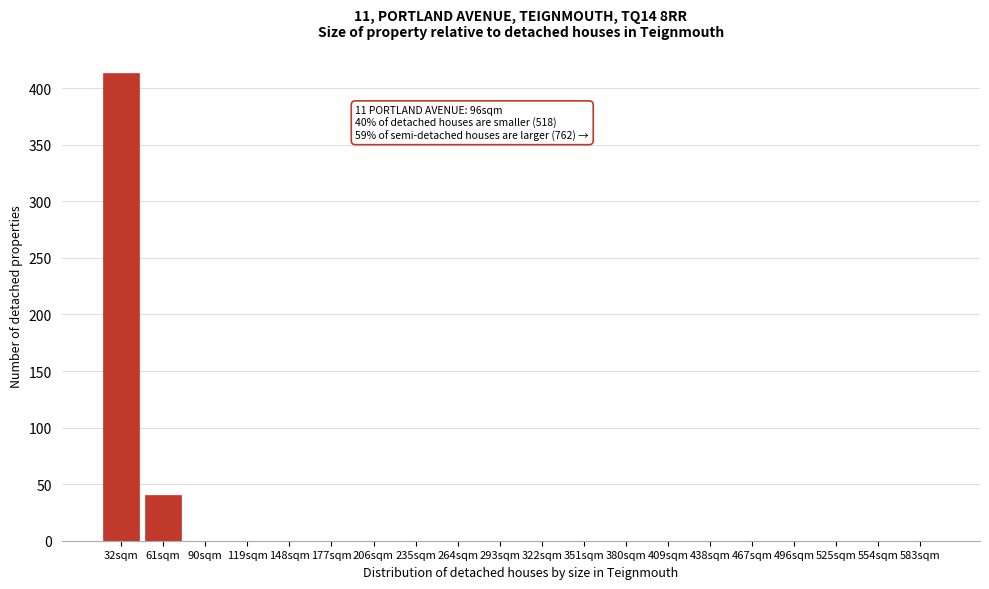

Reading left to right, what are all the values shown in this chart?

32sqm=413	61sqm=40	90sqm=0	119sqm=0	148sqm=0	177sqm=0	206sqm=0	235sqm=0	264sqm=0	293sqm=0	322sqm=0	351sqm=0	380sqm=0	409sqm=0	438sqm=0	467sqm=0	496sqm=0	525sqm=0	554sqm=0	583sqm=0